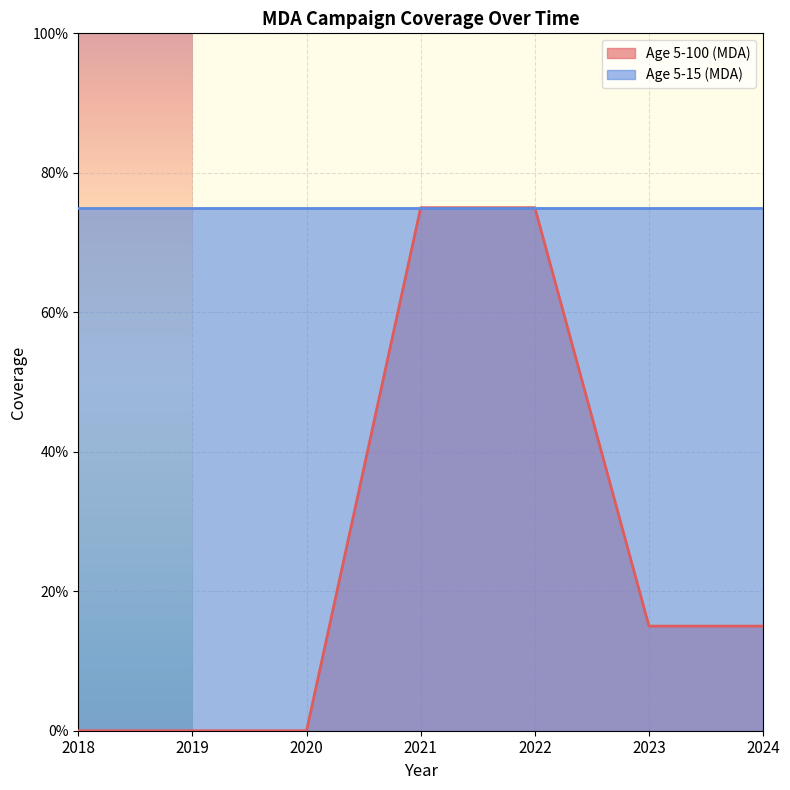

Reading right to left, extract all data points from this chart.

0.1	0.1	0.8	0.8	0.0	0.0	0.0